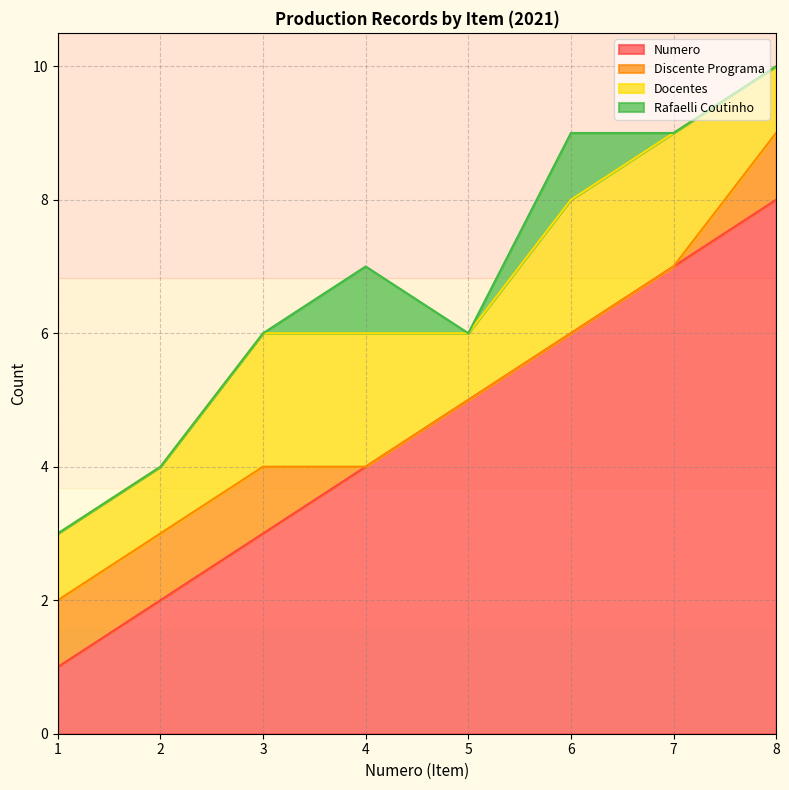

The Numero series shows 8 at 8. True or false?

True